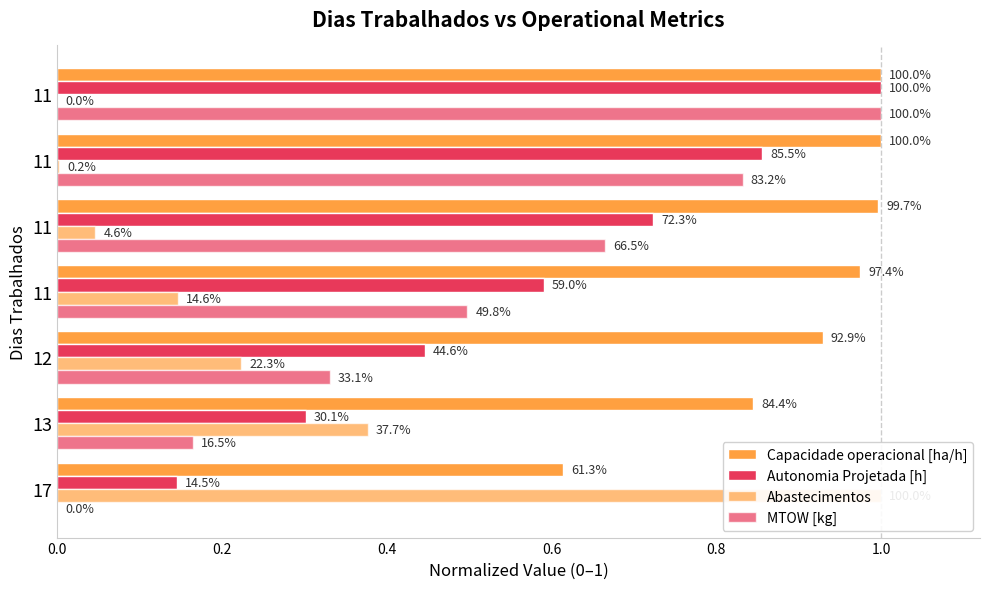

Rank the series by their maximum value, from highest to lowest.

Capacidade operacional [ha/h], Autonomia Projetada [h], Abastecimentos, MTOW [kg]